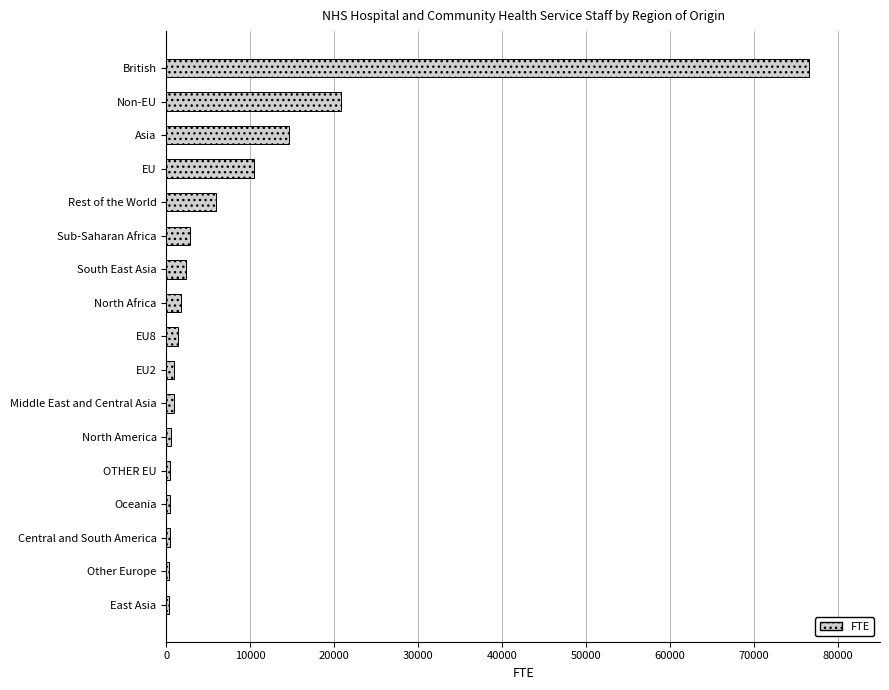

At which label is the value closest to 38416?

Non-EU